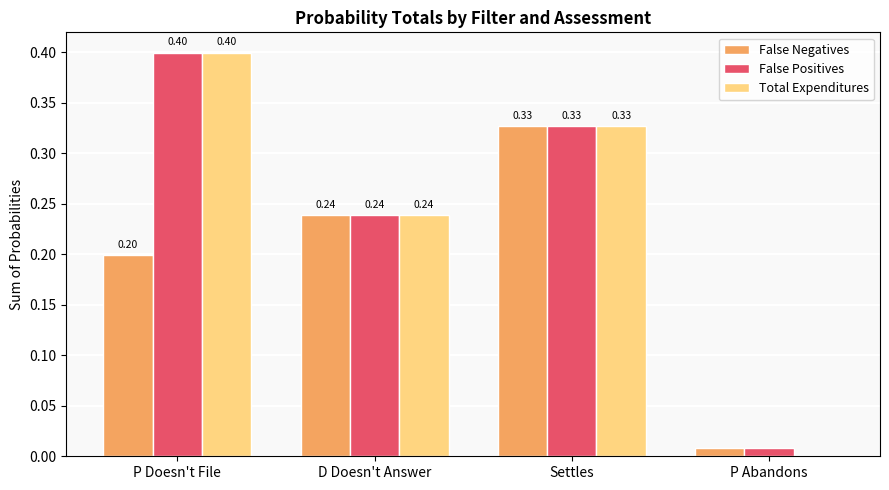

At which label is Total Expenditures closest to 0?

P Abandons